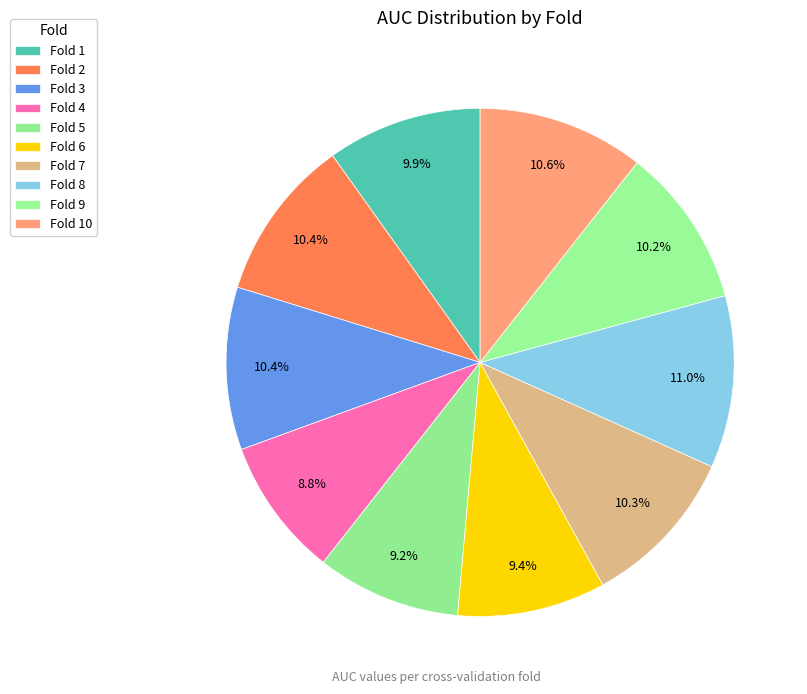

What is the change in value from Fold 3 to Fold 5?

-0.1